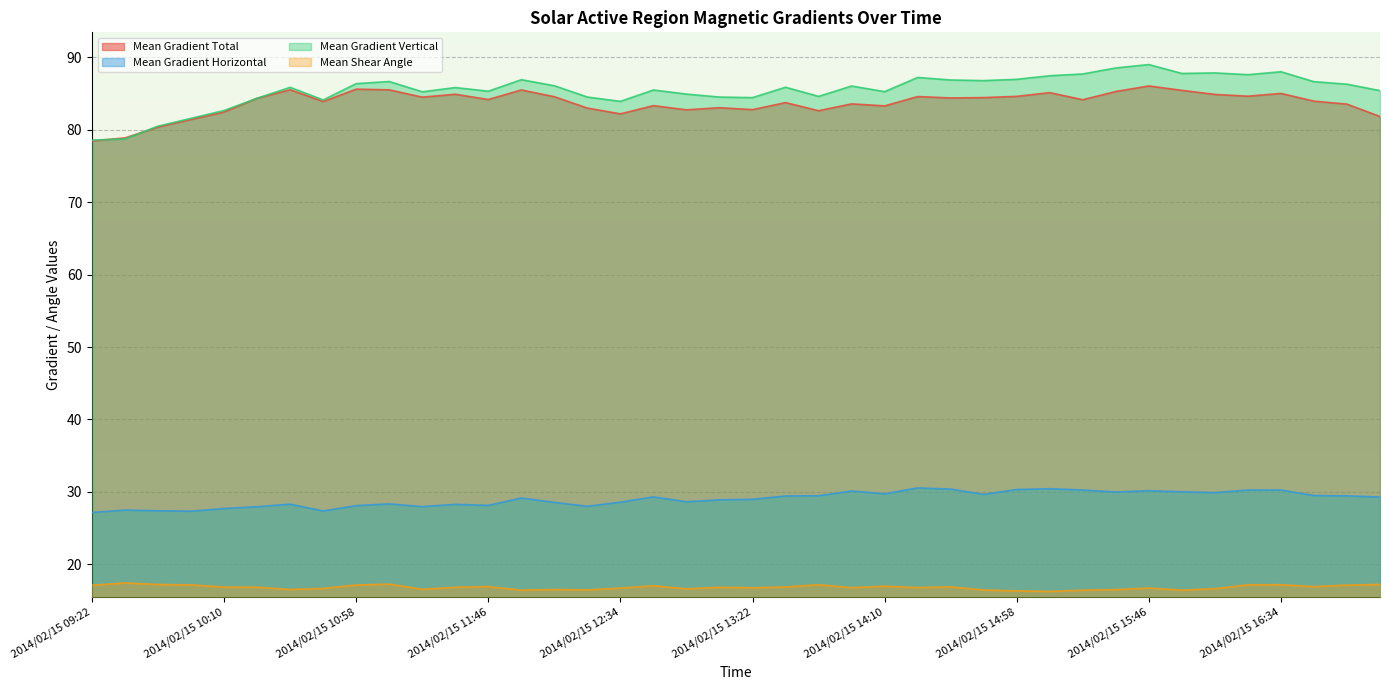

In Mean Shear Angle, how many points are lower than both neighbors (excluding endpoints)?

11